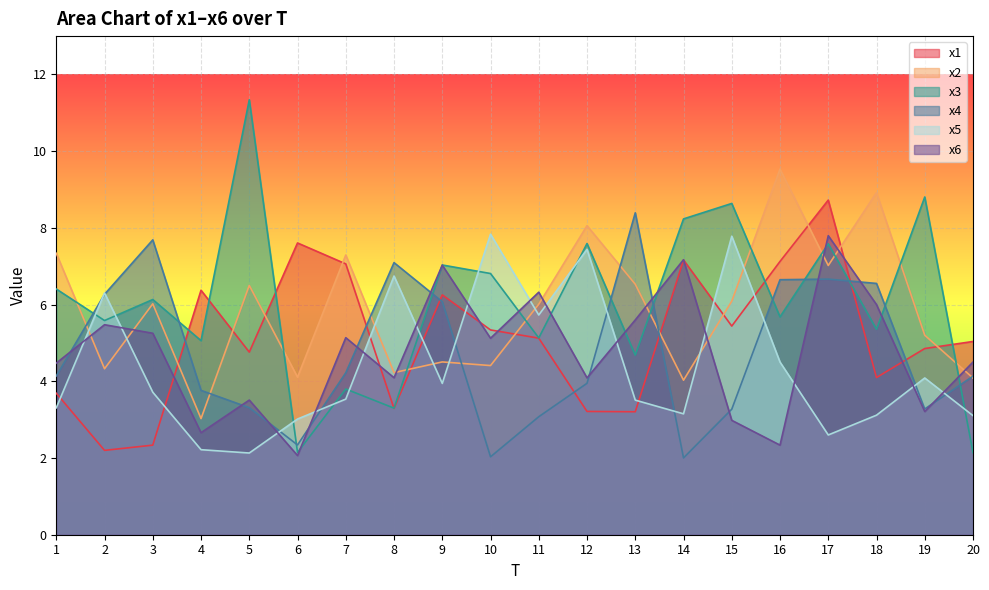

How many times do x3 and x5 cross each other?

9